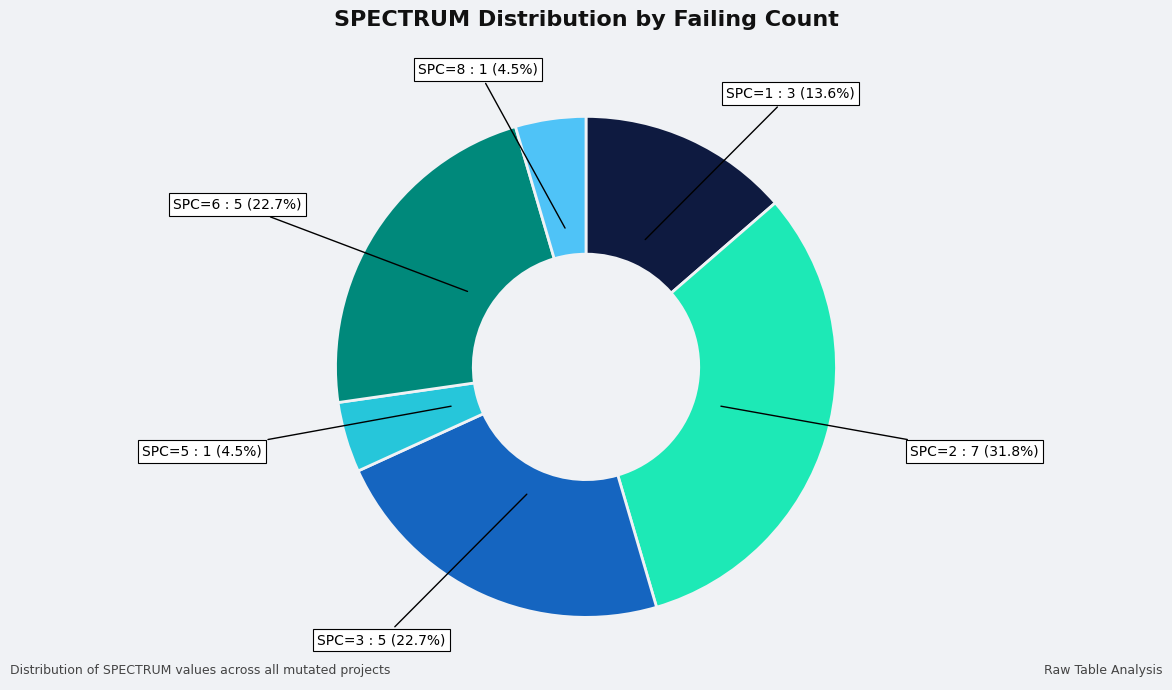

Is there any slice that represents more than half of the pie?

No